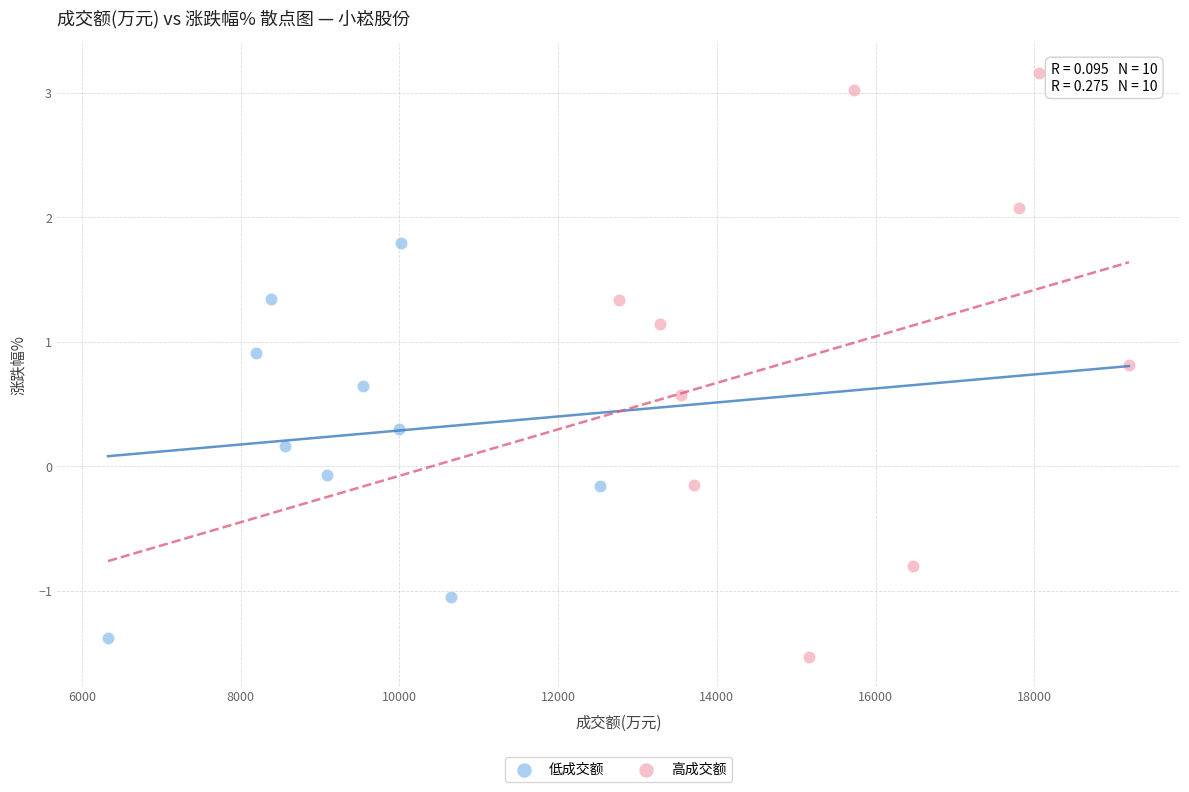

Which series contains the highest Y value?

高成交额